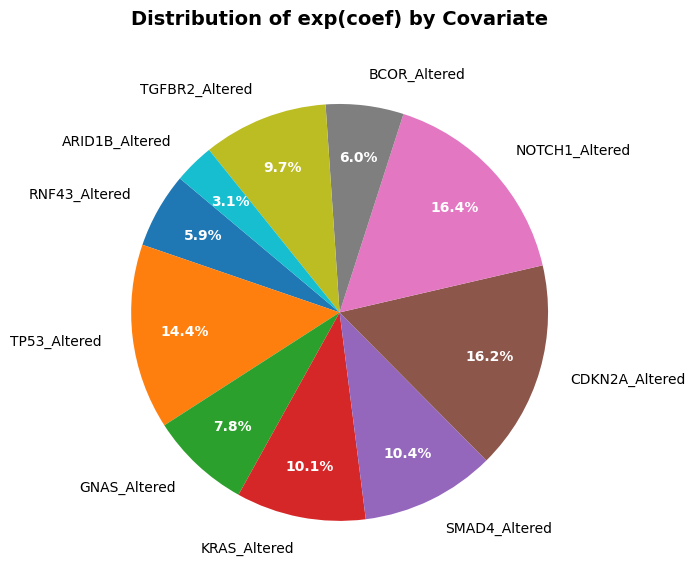

To the nearest percent, what is the combined percentage of CDKN2A_Altered and BCOR_Altered?

22%